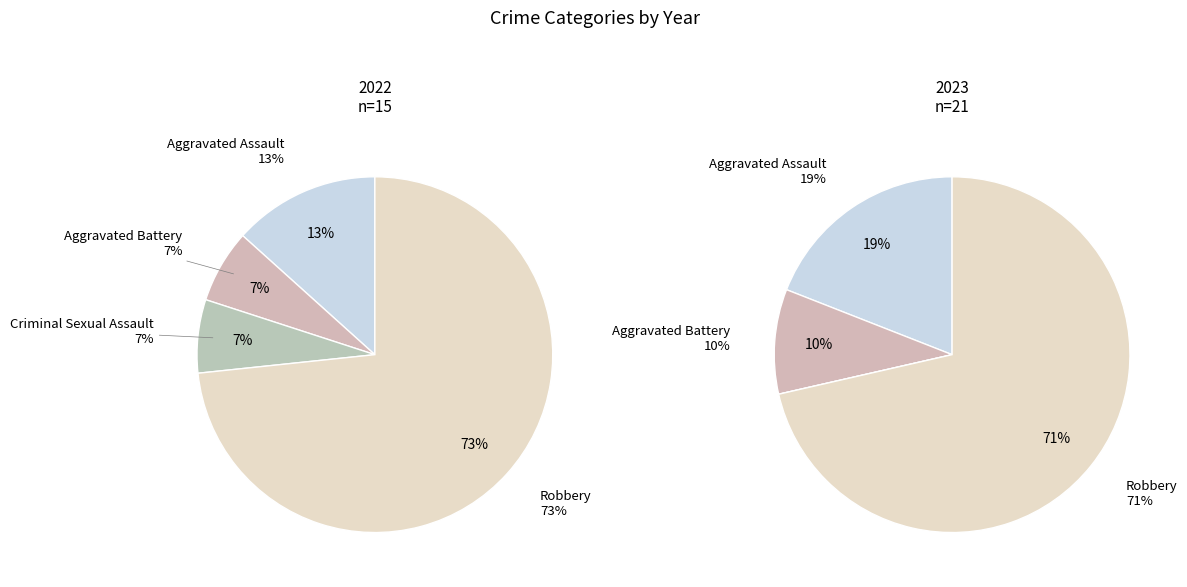

Is it true that values_2023 is 10% of the pie?

True